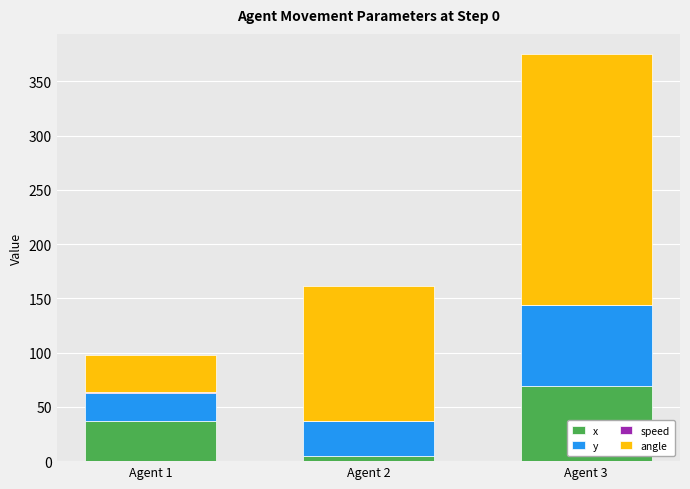

What is the maximum value for x?

69